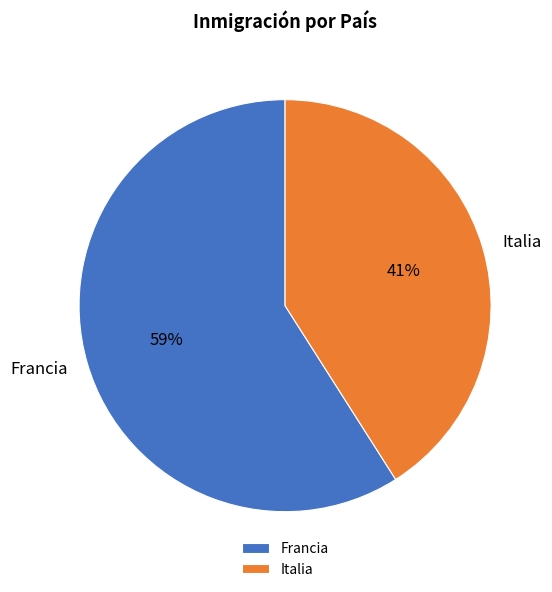

Which category has the biggest portion of the pie?

Francia